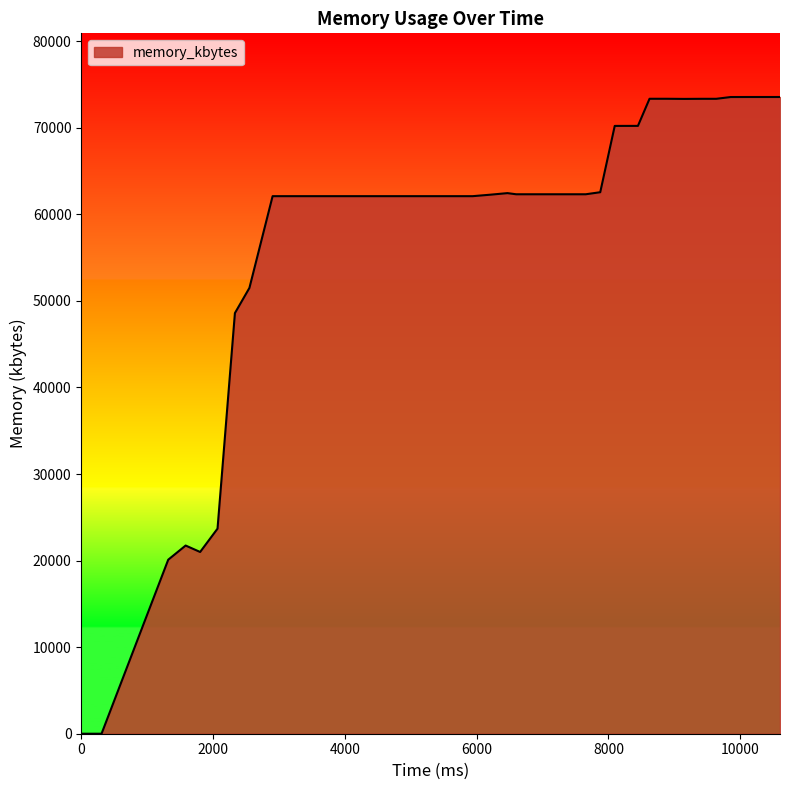

What is the greatest value displayed?

73556